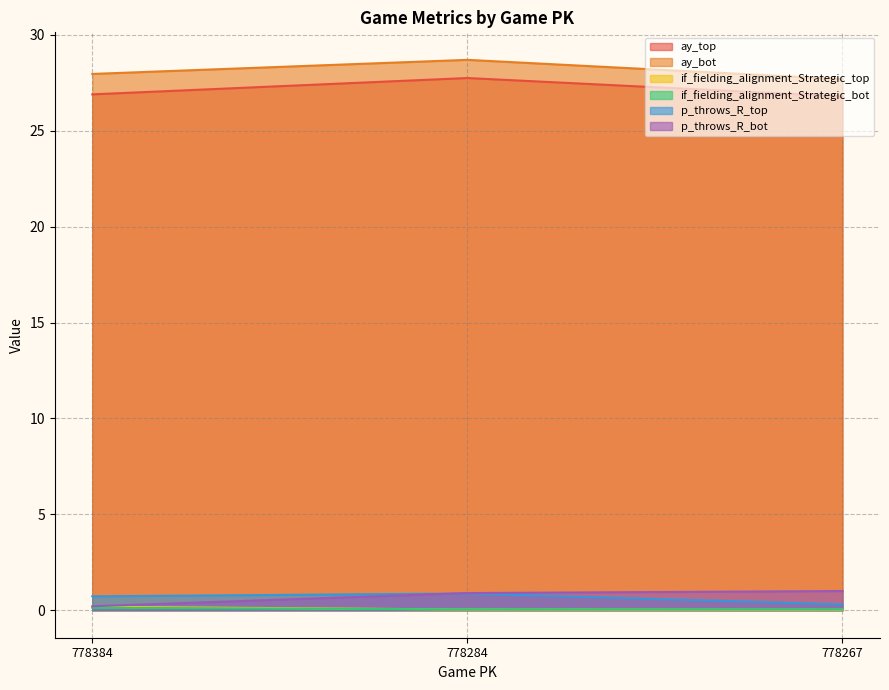

How many if_fielding_alignment_Strategic_top values are between 0 and 1?

3